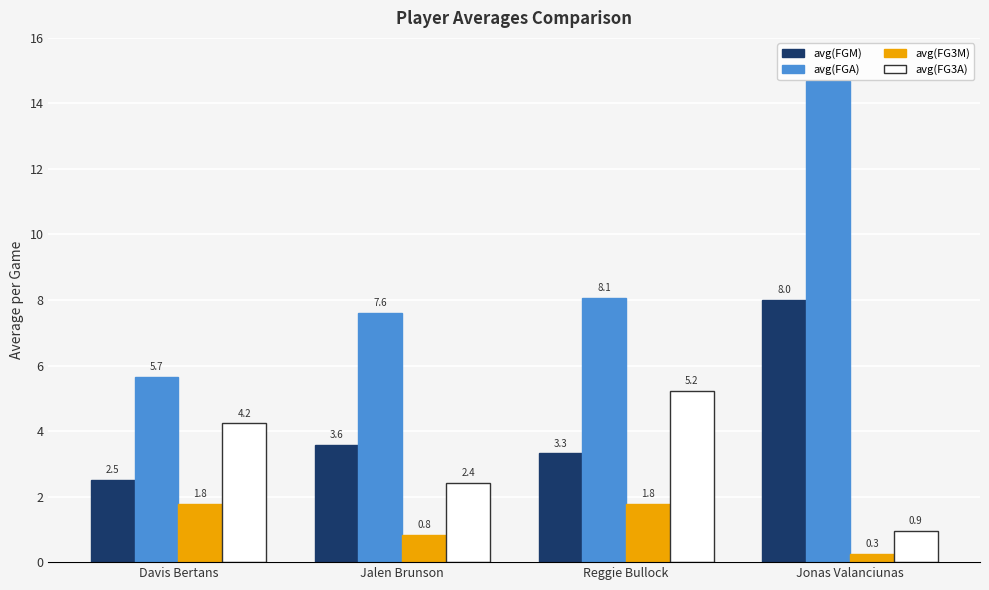

What are all the series names shown in the legend?

avg(FGM), avg(FGA), avg(FG3M), avg(FG3A)